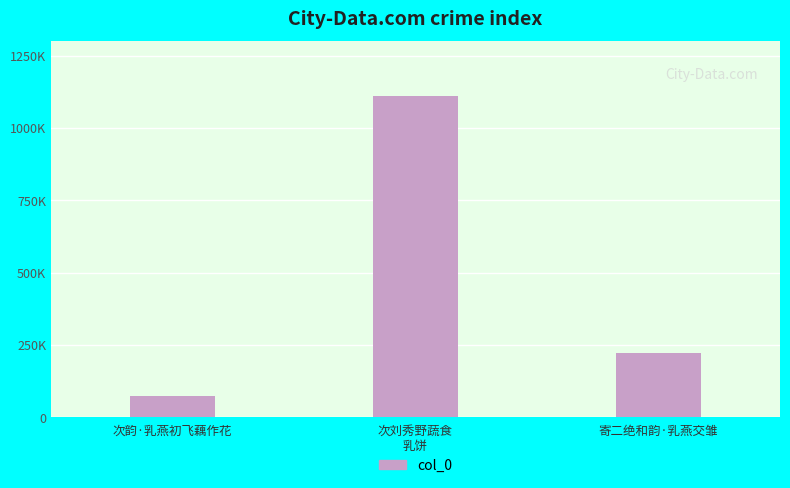

Rank the categories by value from highest to lowest.

次刘秀野蔬食
乳饼, 寄二绝和韵·乳燕交雏, 次韵·乳燕初飞藕作花